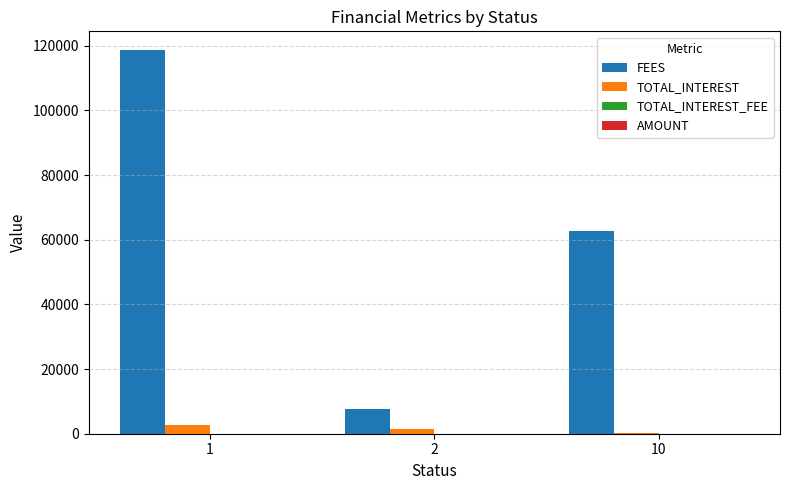

Reading left to right, what are all the values shown in this chart?

FEES: 1=118561.3	2=7625.7	10=62671.0
TOTAL_INTEREST: 1=2791.4	2=1580.2	10=98.8